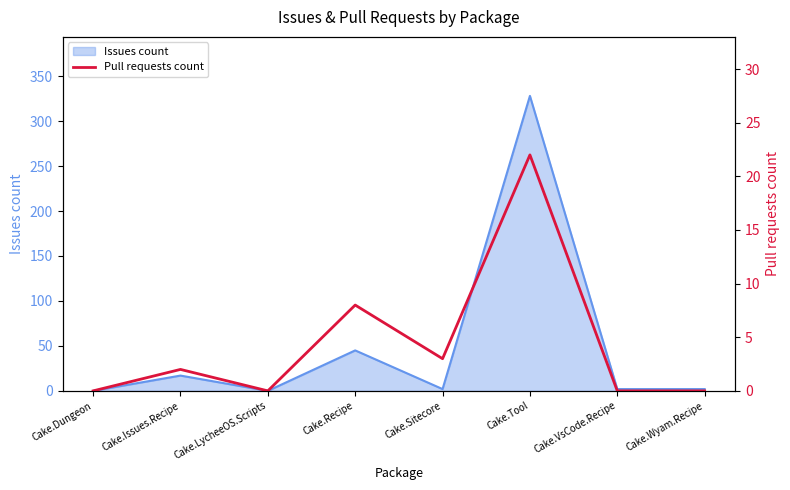

Does the chart have visible grid lines?

No